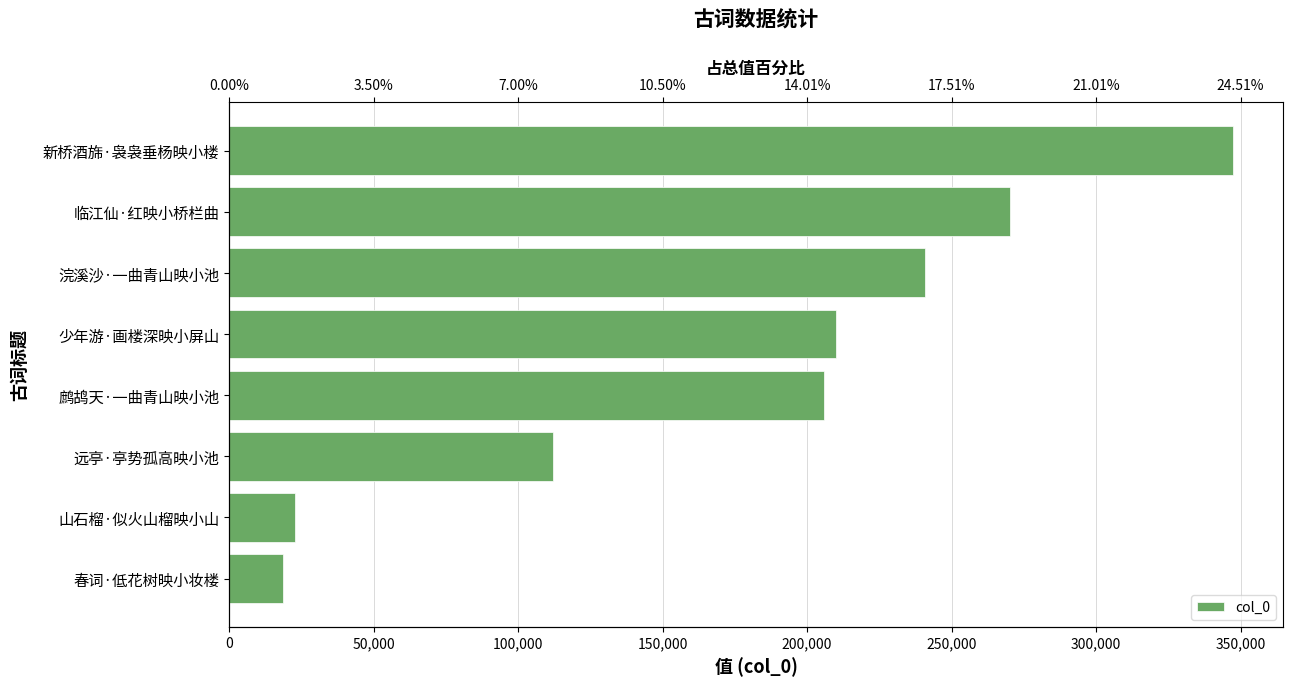

What is the value of the 1st bar from the left?

18786